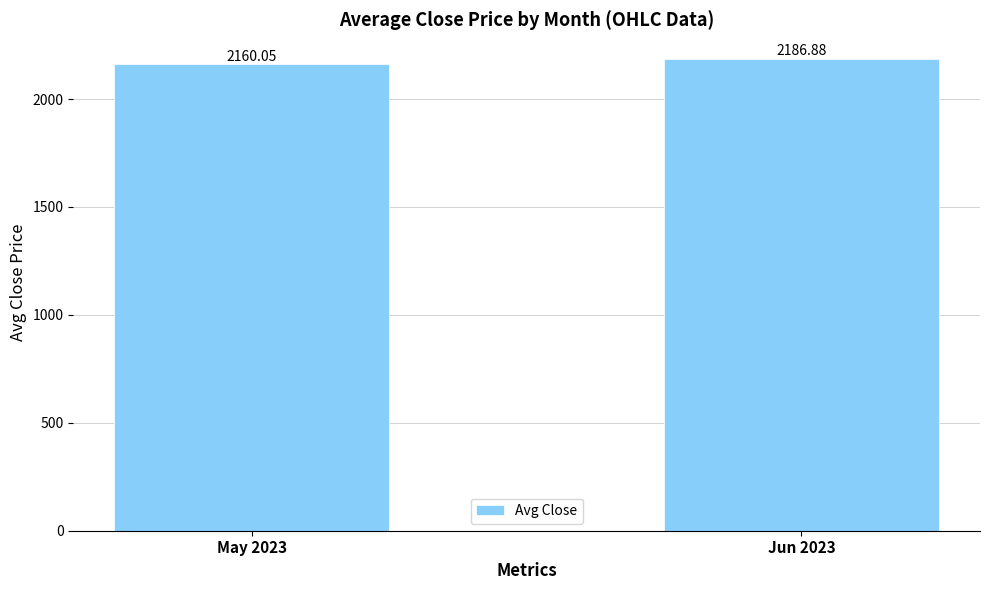

What is the sum of the values at May 2023 and Jun 2023?

4346.9